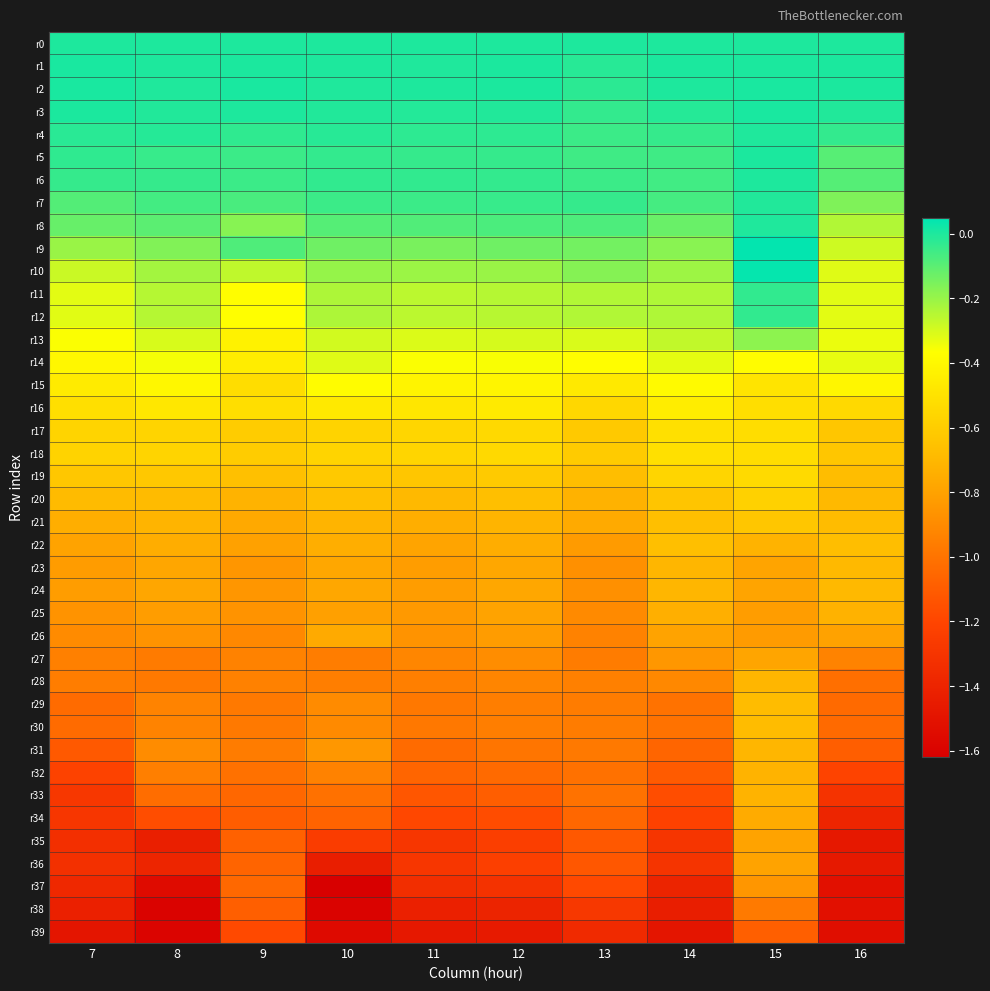

Rank the series by their maximum value, from lowest to highest.

r39, r38, r37, r36, r35, r27, r26, r34, r25, r33, r32, r28, r31, r24, r23, r29, r30, r22, r21, r20, r19, r17, r18, r16, r15, r14, r13, r11, r12, r7, r8, r4, r0, r6, r5, r3, r1, r2, r10, r9